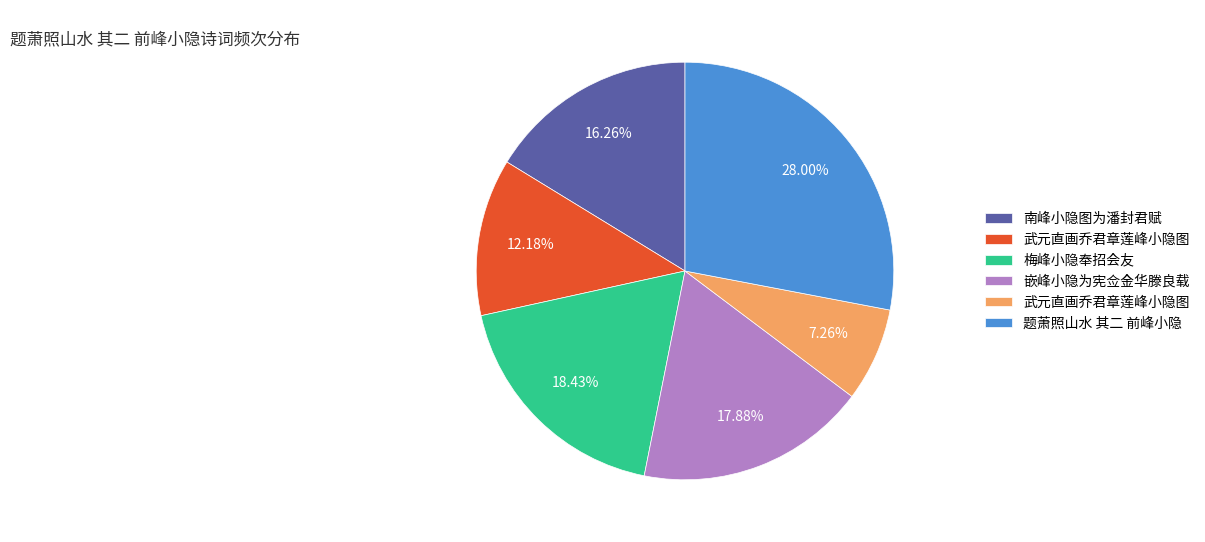

Is there a majority slice in this chart?

No